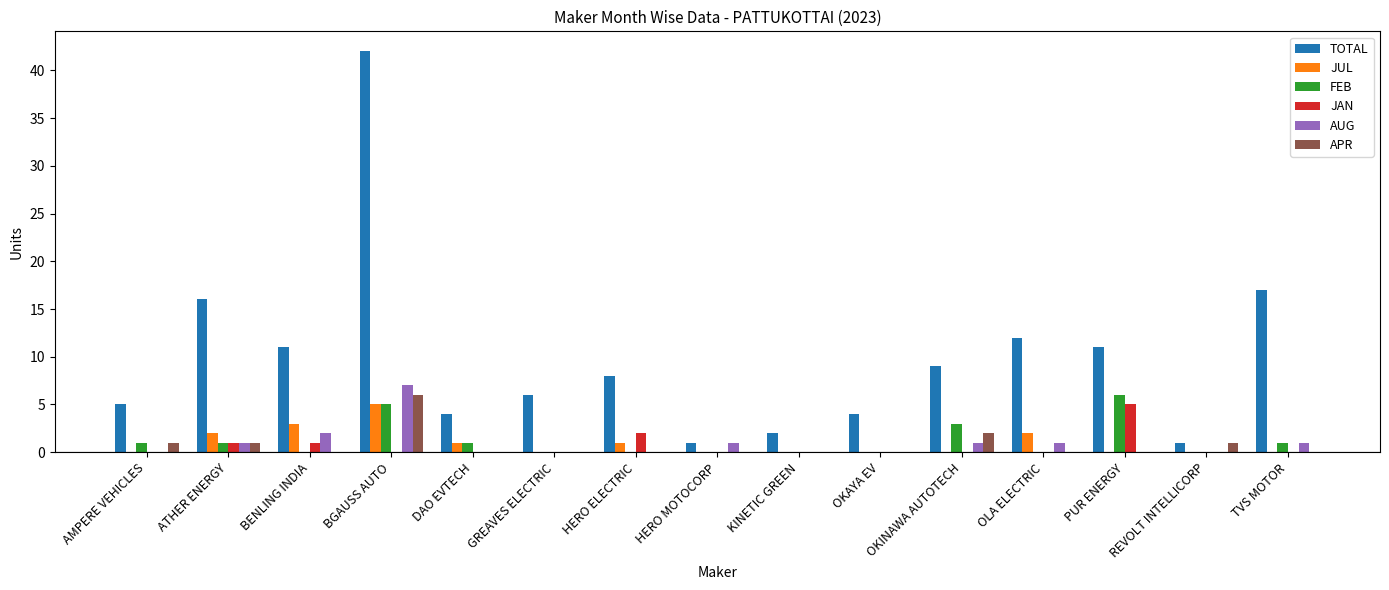

How many FEB values are between 0 and 1?

12